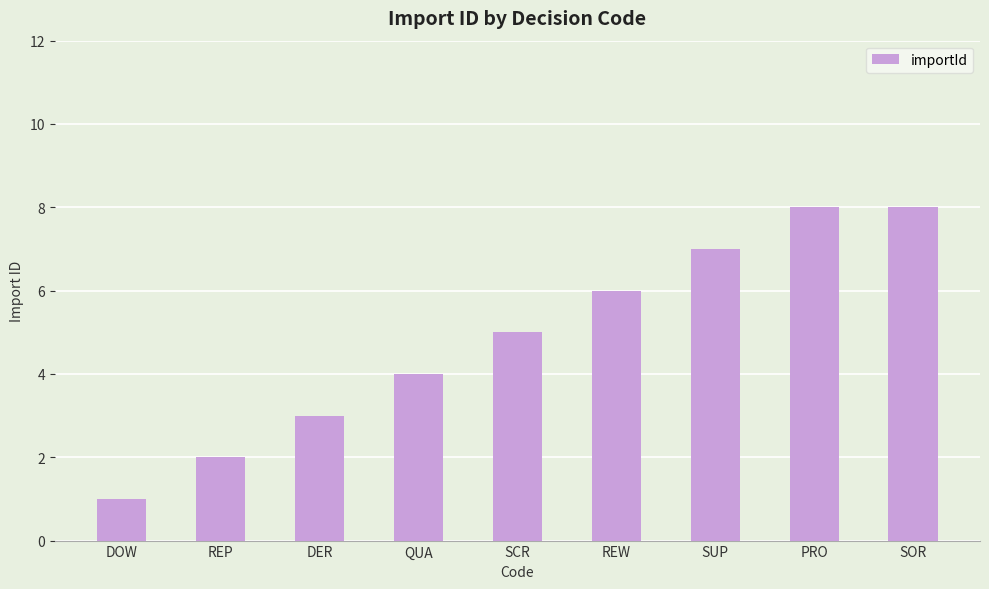

At which category does the chart reach its minimum across all series?

DOW